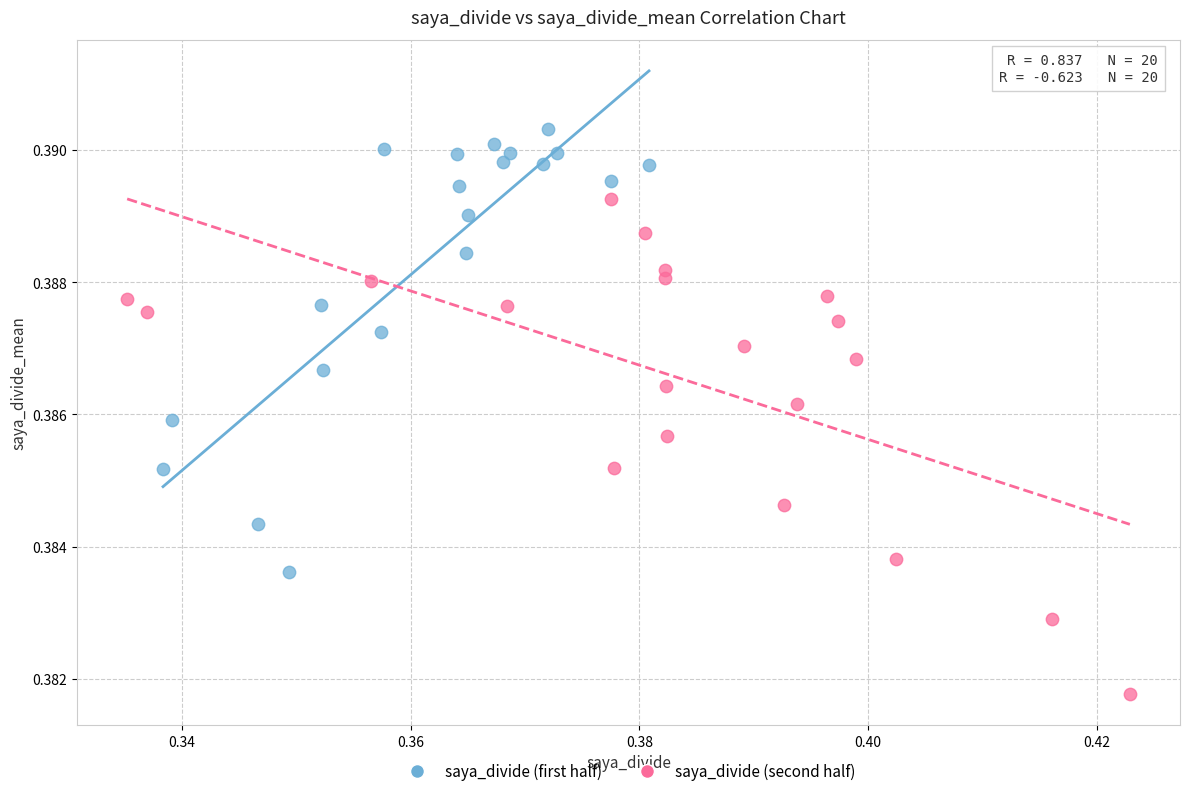

What are all the series names shown in the legend?

saya_divide (first half), saya_divide (second half)